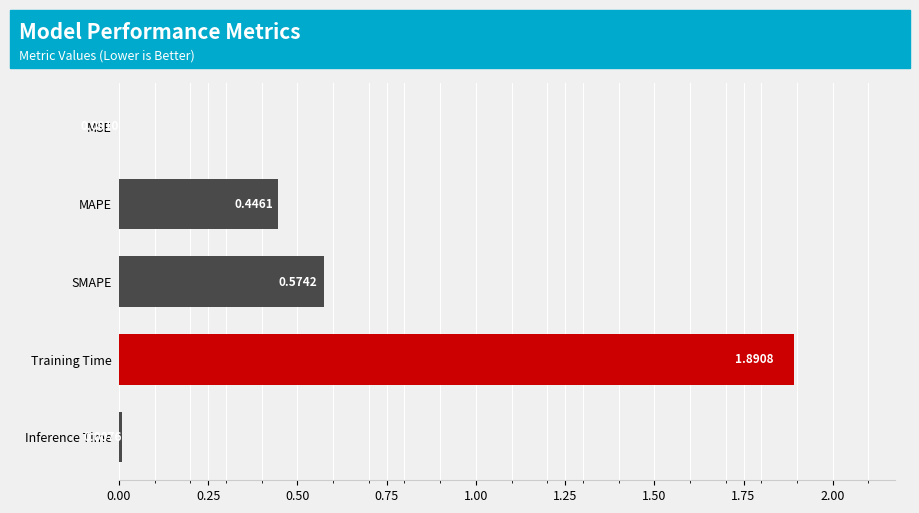

Which label corresponds to the largest value in the chart?

Training Time